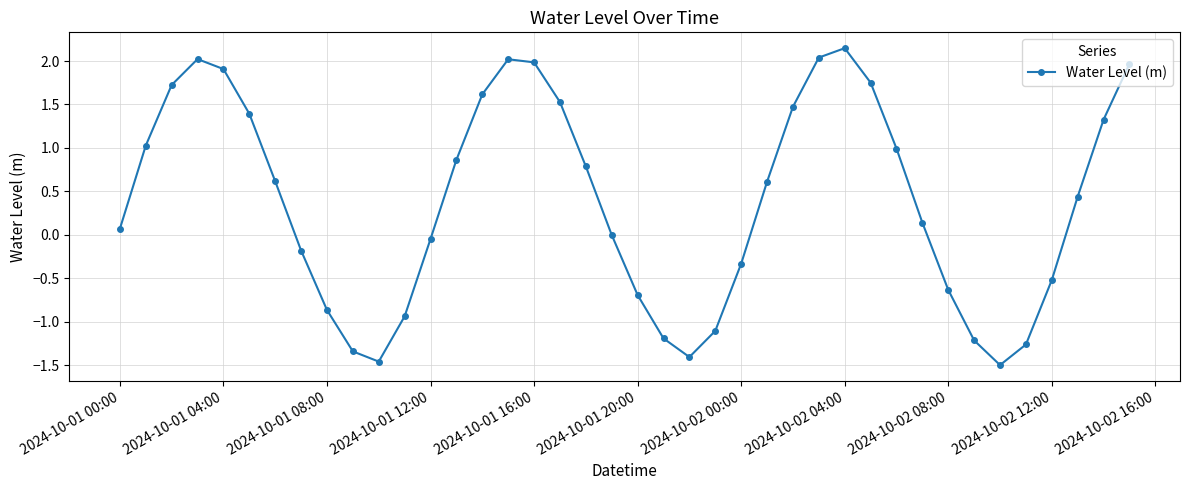

How many interior local valleys (lower than both neighbors) does the data have?

3